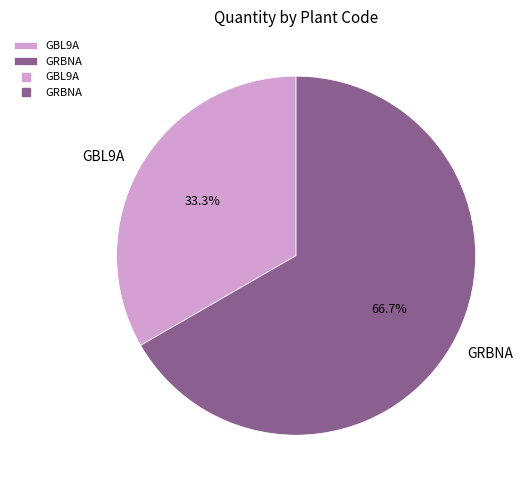

How many segments does this pie chart have?

2